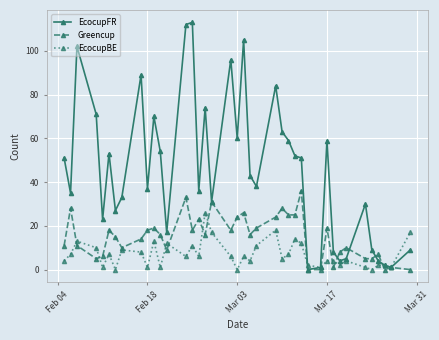

Does the chart have visible grid lines?

Yes